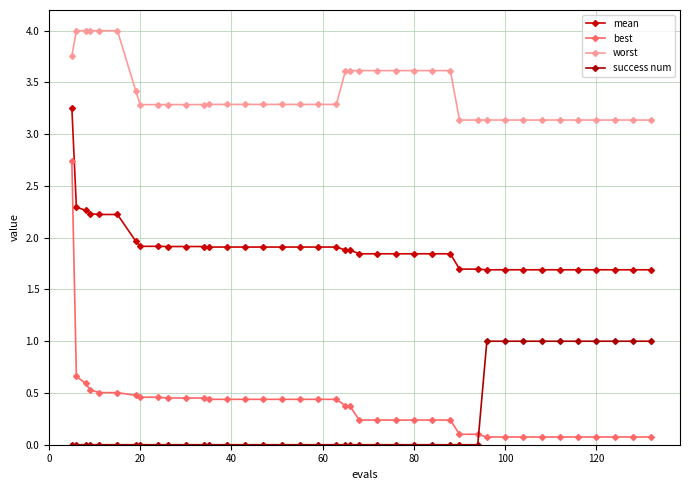

Count the number of categories in the chart.

40